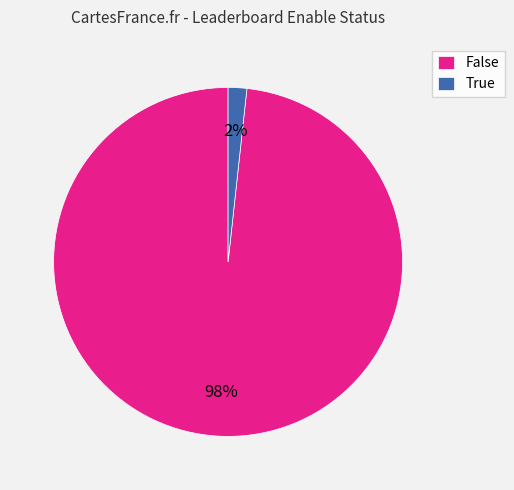

Does True represent more than half of the total?

No